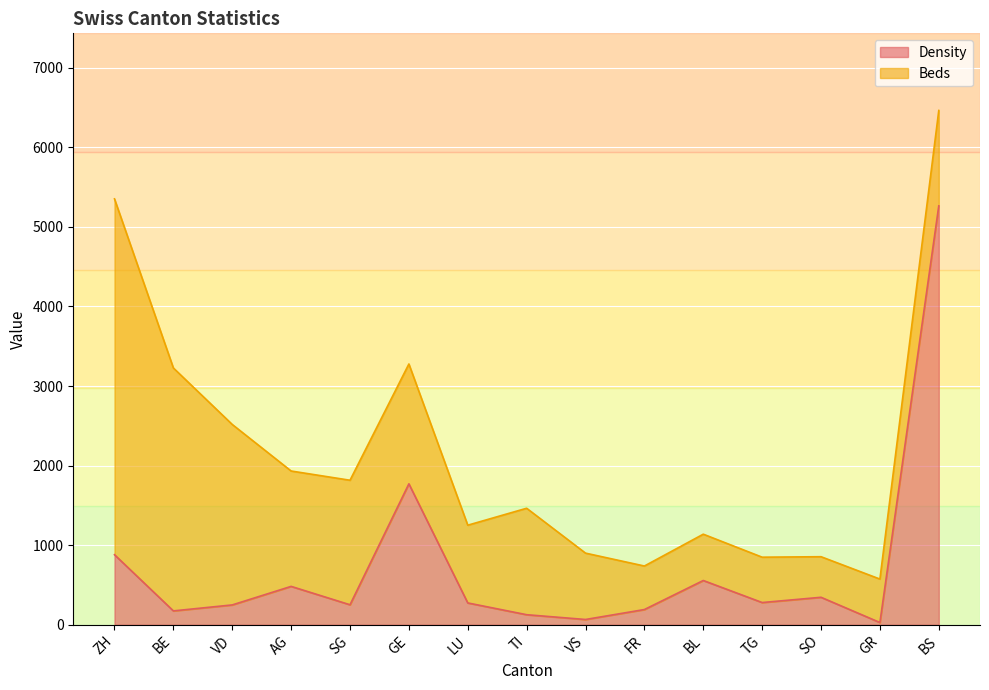

The value at GE is 1098. True or false?

False